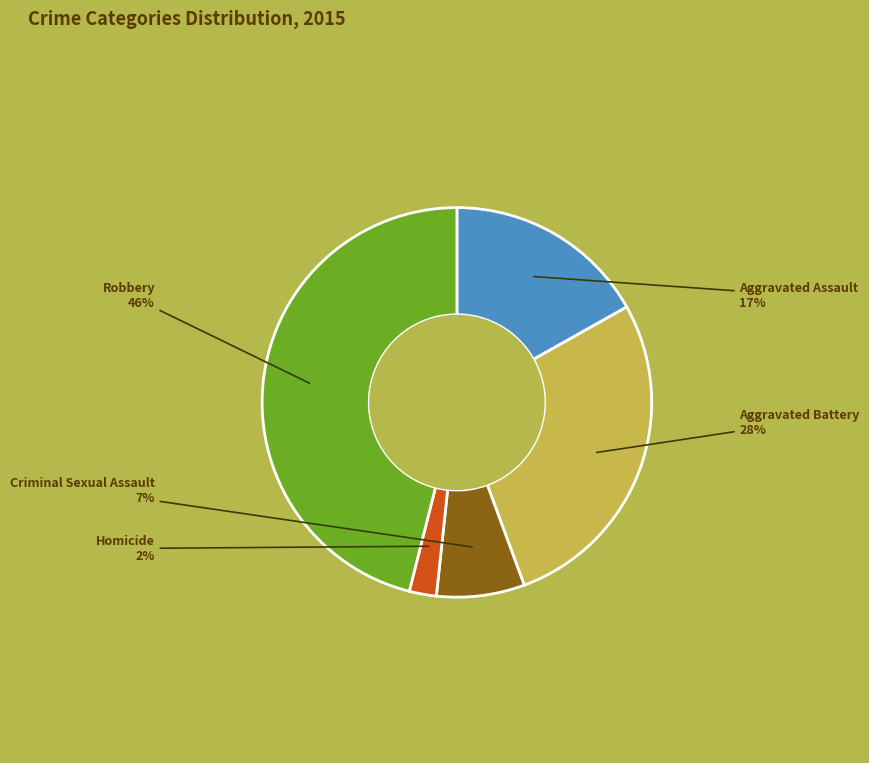

Is there a majority slice in this chart?

No